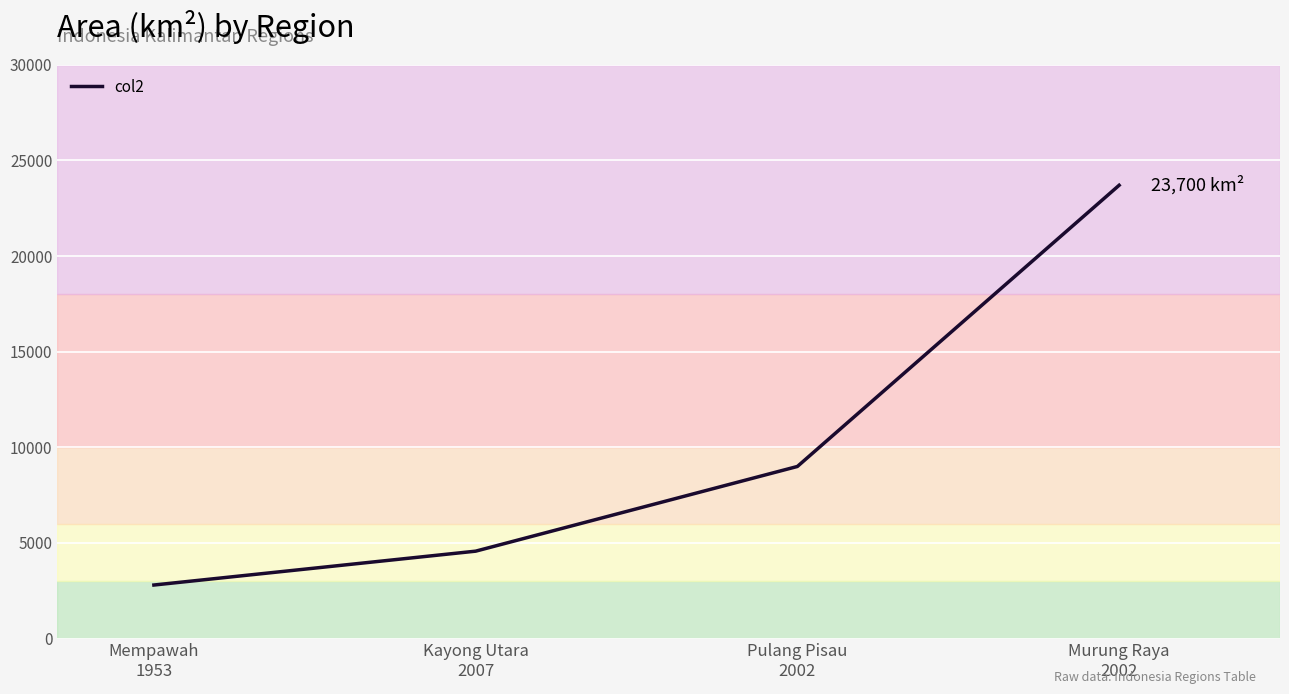

What is the difference between the second highest and second lowest values?

4428.7